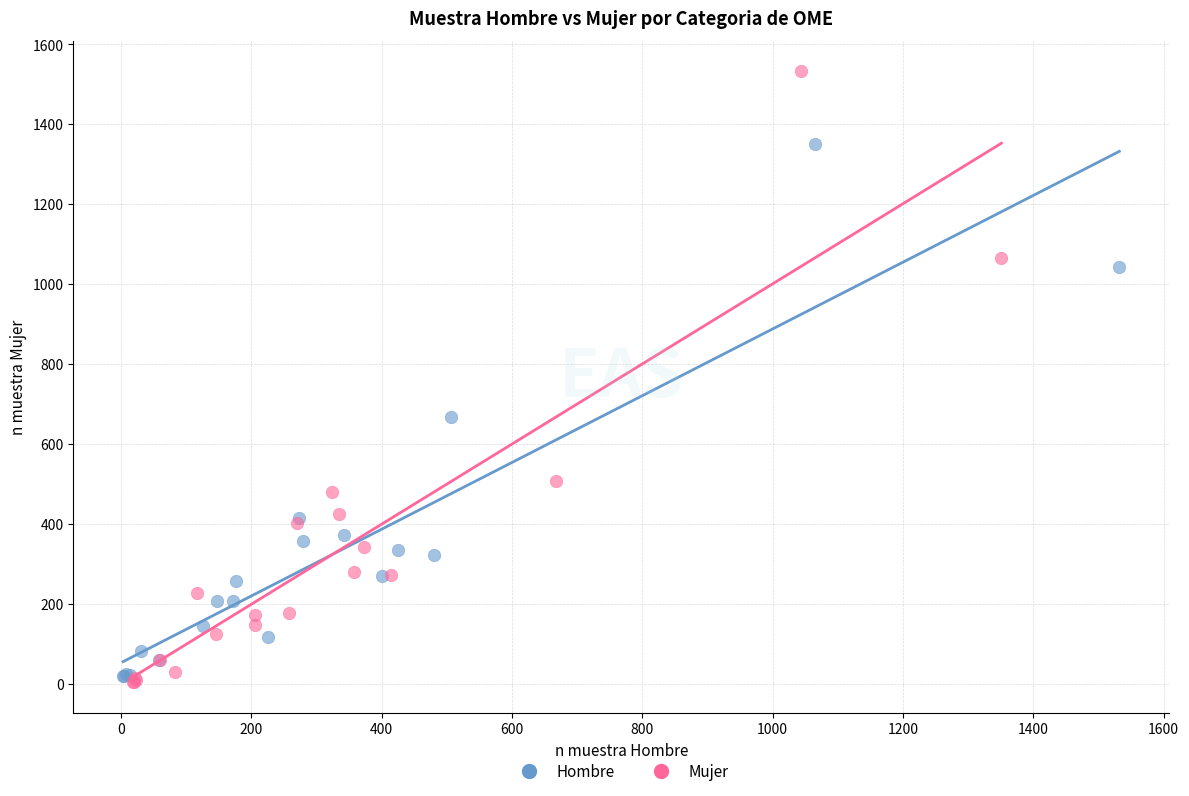

Which series contains the highest Y value?

Mujer